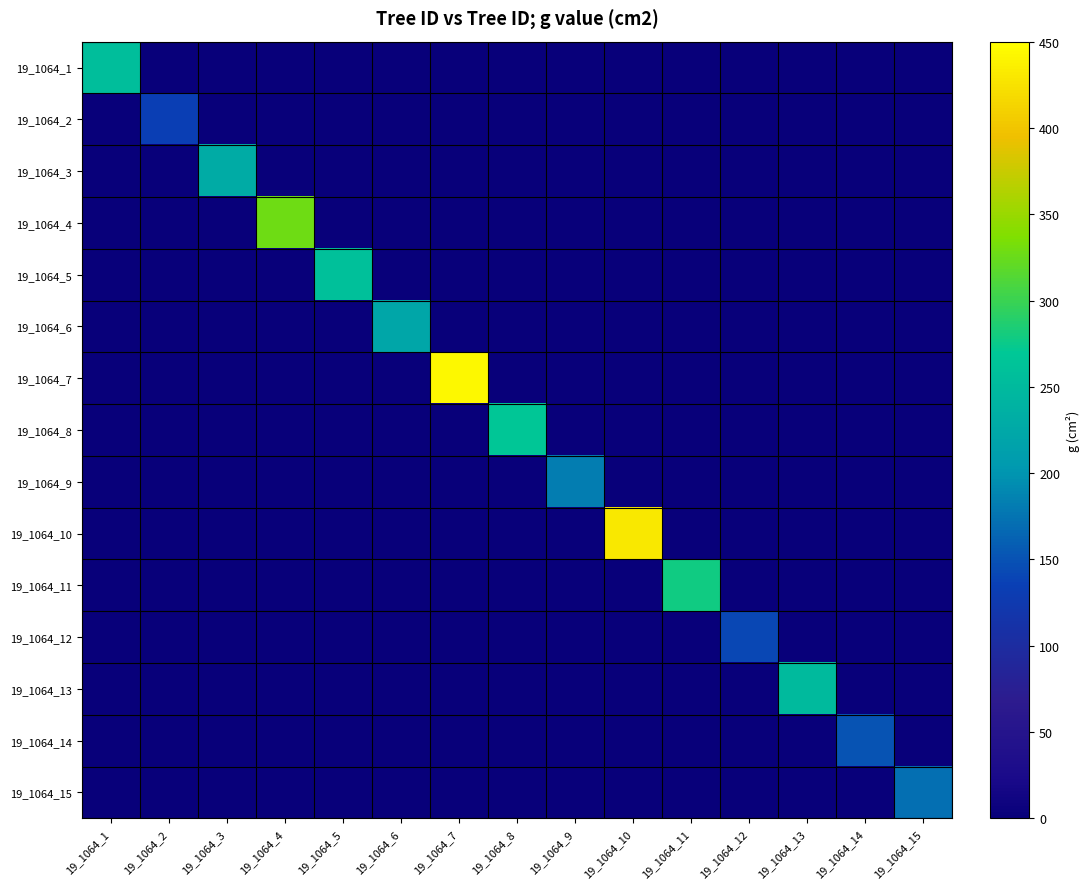

Reading left to right, list all the values displayed in this chart.

19_1064_1: 19_1064_1=255.9	19_1064_2=0.0	19_1064_3=0.0	19_1064_4=0.0	19_1064_5=0.0	19_1064_6=0.0	19_1064_7=0.0	19_1064_8=0.0	19_1064_9=0.0	19_1064_10=0.0	19_1064_11=0.0	19_1064_12=0.0	19_1064_13=0.0	19_1064_14=0.0	19_1064_15=0.0
19_1064_2: 19_1064_1=0.0	19_1064_2=134.8	19_1064_3=0.0	19_1064_4=0.0	19_1064_5=0.0	19_1064_6=0.0	19_1064_7=0.0	19_1064_8=0.0	19_1064_9=0.0	19_1064_10=0.0	19_1064_11=0.0	19_1064_12=0.0	19_1064_13=0.0	19_1064_14=0.0	19_1064_15=0.0
19_1064_3: 19_1064_1=0.0	19_1064_2=0.0	19_1064_3=229.7	19_1064_4=0.0	19_1064_5=0.0	19_1064_6=0.0	19_1064_7=0.0	19_1064_8=0.0	19_1064_9=0.0	19_1064_10=0.0	19_1064_11=0.0	19_1064_12=0.0	19_1064_13=0.0	19_1064_14=0.0	19_1064_15=0.0
19_1064_4: 19_1064_1=0.0	19_1064_2=0.0	19_1064_3=0.0	19_1064_4=328.5	19_1064_5=0.0	19_1064_6=0.0	19_1064_7=0.0	19_1064_8=0.0	19_1064_9=0.0	19_1064_10=0.0	19_1064_11=0.0	19_1064_12=0.0	19_1064_13=0.0	19_1064_14=0.0	19_1064_15=0.0
19_1064_5: 19_1064_1=0.0	19_1064_2=0.0	19_1064_3=0.0	19_1064_4=0.0	19_1064_5=258.7	19_1064_6=0.0	19_1064_7=0.0	19_1064_8=0.0	19_1064_9=0.0	19_1064_10=0.0	19_1064_11=0.0	19_1064_12=0.0	19_1064_13=0.0	19_1064_14=0.0	19_1064_15=0.0
19_1064_6: 19_1064_1=0.0	19_1064_2=0.0	19_1064_3=0.0	19_1064_4=0.0	19_1064_5=0.0	19_1064_6=223.0	19_1064_7=0.0	19_1064_8=0.0	19_1064_9=0.0	19_1064_10=0.0	19_1064_11=0.0	19_1064_12=0.0	19_1064_13=0.0	19_1064_14=0.0	19_1064_15=0.0
19_1064_7: 19_1064_1=0.0	19_1064_2=0.0	19_1064_3=0.0	19_1064_4=0.0	19_1064_5=0.0	19_1064_6=0.0	19_1064_7=443.0	19_1064_8=0.0	19_1064_9=0.0	19_1064_10=0.0	19_1064_11=0.0	19_1064_12=0.0	19_1064_13=0.0	19_1064_14=0.0	19_1064_15=0.0
19_1064_8: 19_1064_1=0.0	19_1064_2=0.0	19_1064_3=0.0	19_1064_4=0.0	19_1064_5=0.0	19_1064_6=0.0	19_1064_7=0.0	19_1064_8=268.8	19_1064_9=0.0	19_1064_10=0.0	19_1064_11=0.0	19_1064_12=0.0	19_1064_13=0.0	19_1064_14=0.0	19_1064_15=0.0
19_1064_9: 19_1064_1=0.0	19_1064_2=0.0	19_1064_3=0.0	19_1064_4=0.0	19_1064_5=0.0	19_1064_6=0.0	19_1064_7=0.0	19_1064_8=0.0	19_1064_9=182.7	19_1064_10=0.0	19_1064_11=0.0	19_1064_12=0.0	19_1064_13=0.0	19_1064_14=0.0	19_1064_15=0.0
19_1064_10: 19_1064_1=0.0	19_1064_2=0.0	19_1064_3=0.0	19_1064_4=0.0	19_1064_5=0.0	19_1064_6=0.0	19_1064_7=0.0	19_1064_8=0.0	19_1064_9=0.0	19_1064_10=430.1	19_1064_11=0.0	19_1064_12=0.0	19_1064_13=0.0	19_1064_14=0.0	19_1064_15=0.0
19_1064_11: 19_1064_1=0.0	19_1064_2=0.0	19_1064_3=0.0	19_1064_4=0.0	19_1064_5=0.0	19_1064_6=0.0	19_1064_7=0.0	19_1064_8=0.0	19_1064_9=0.0	19_1064_10=0.0	19_1064_11=279.1	19_1064_12=0.0	19_1064_13=0.0	19_1064_14=0.0	19_1064_15=0.0
19_1064_12: 19_1064_1=0.0	19_1064_2=0.0	19_1064_3=0.0	19_1064_4=0.0	19_1064_5=0.0	19_1064_6=0.0	19_1064_7=0.0	19_1064_8=0.0	19_1064_9=0.0	19_1064_10=0.0	19_1064_11=0.0	19_1064_12=142.1	19_1064_13=0.0	19_1064_14=0.0	19_1064_15=0.0
19_1064_13: 19_1064_1=0.0	19_1064_2=0.0	19_1064_3=0.0	19_1064_4=0.0	19_1064_5=0.0	19_1064_6=0.0	19_1064_7=0.0	19_1064_8=0.0	19_1064_9=0.0	19_1064_10=0.0	19_1064_11=0.0	19_1064_12=0.0	19_1064_13=250.2	19_1064_14=0.0	19_1064_15=0.0
19_1064_14: 19_1064_1=0.0	19_1064_2=0.0	19_1064_3=0.0	19_1064_4=0.0	19_1064_5=0.0	19_1064_6=0.0	19_1064_7=0.0	19_1064_8=0.0	19_1064_9=0.0	19_1064_10=0.0	19_1064_11=0.0	19_1064_12=0.0	19_1064_13=0.0	19_1064_14=150.7	19_1064_15=0.0
19_1064_15: 19_1064_1=0.0	19_1064_2=0.0	19_1064_3=0.0	19_1064_4=0.0	19_1064_5=0.0	19_1064_6=0.0	19_1064_7=0.0	19_1064_8=0.0	19_1064_9=0.0	19_1064_10=0.0	19_1064_11=0.0	19_1064_12=0.0	19_1064_13=0.0	19_1064_14=0.0	19_1064_15=170.9